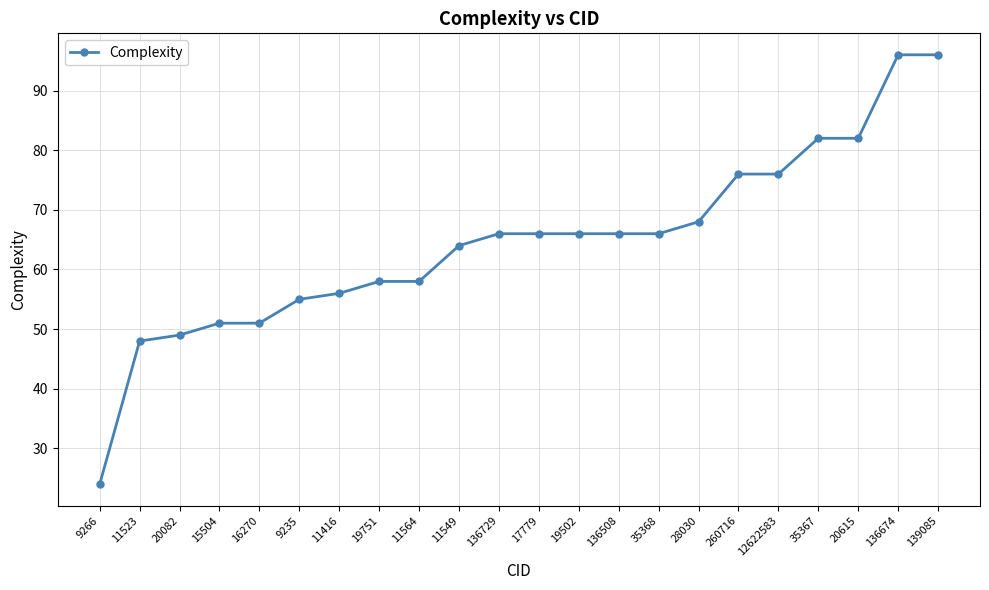

Which label corresponds to the smallest value in the chart?

9266